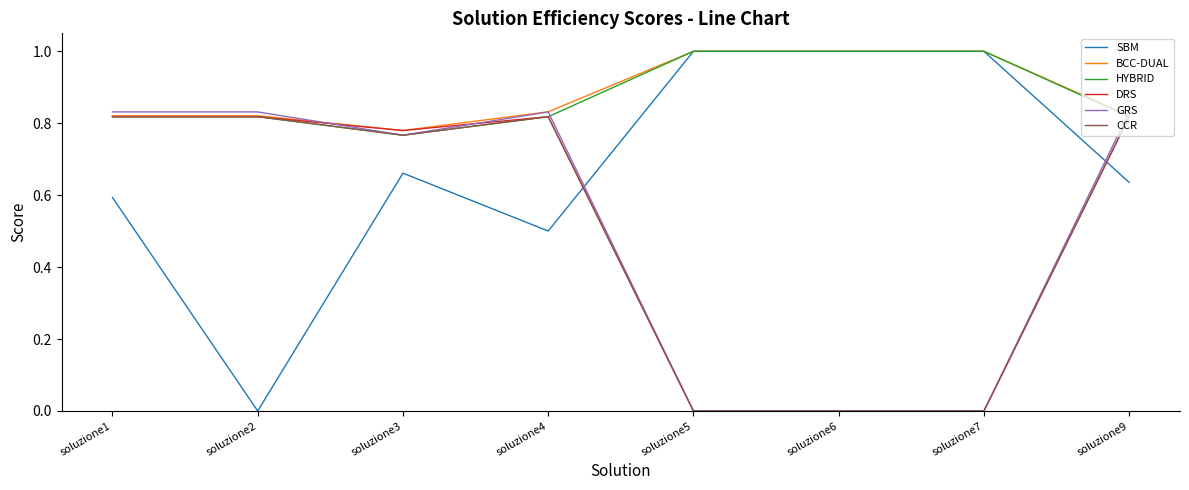

After their last crossing, which series has the higher values: SBM or CCR?

CCR